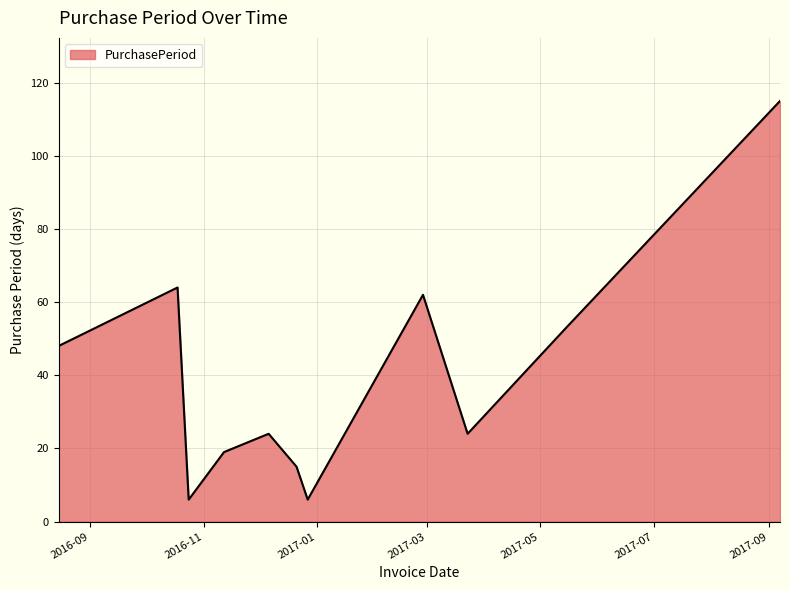

What is the maximum value shown in the chart?

115